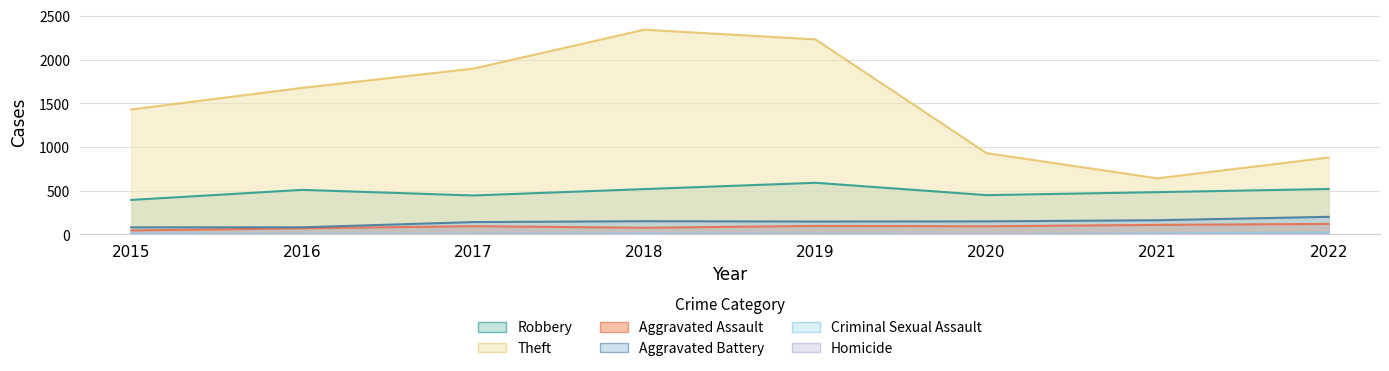

True or false: Aggravated Battery has more than 2 points higher than both neighbors.

False